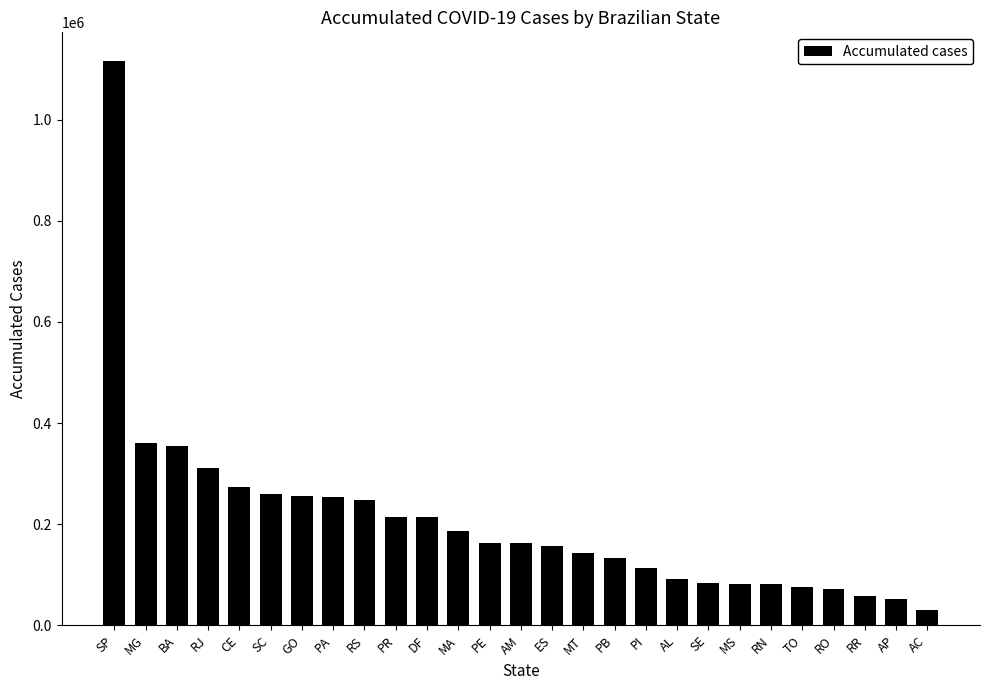

What is the smallest value displayed?

30951